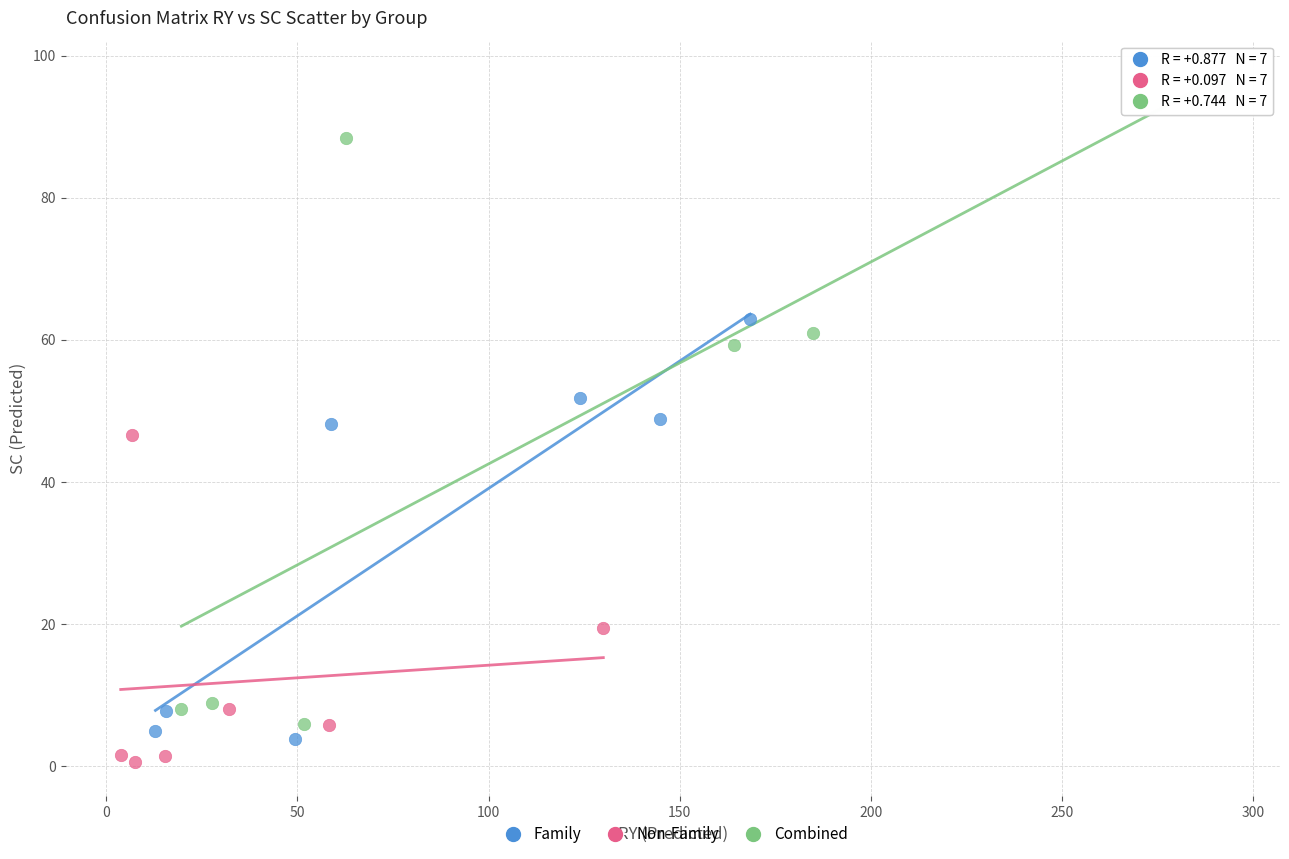

Which series contains the highest Y value?

Combined